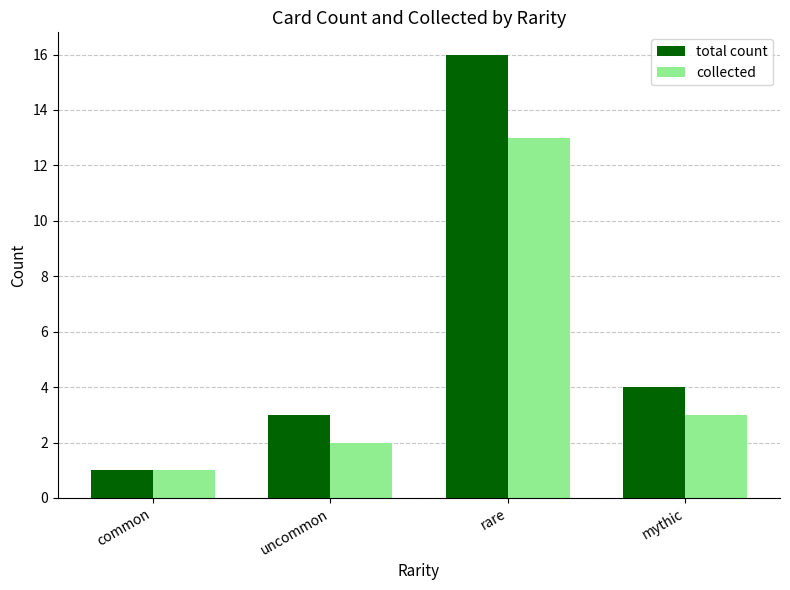

What is the difference between the total count values at rare and mythic?

12